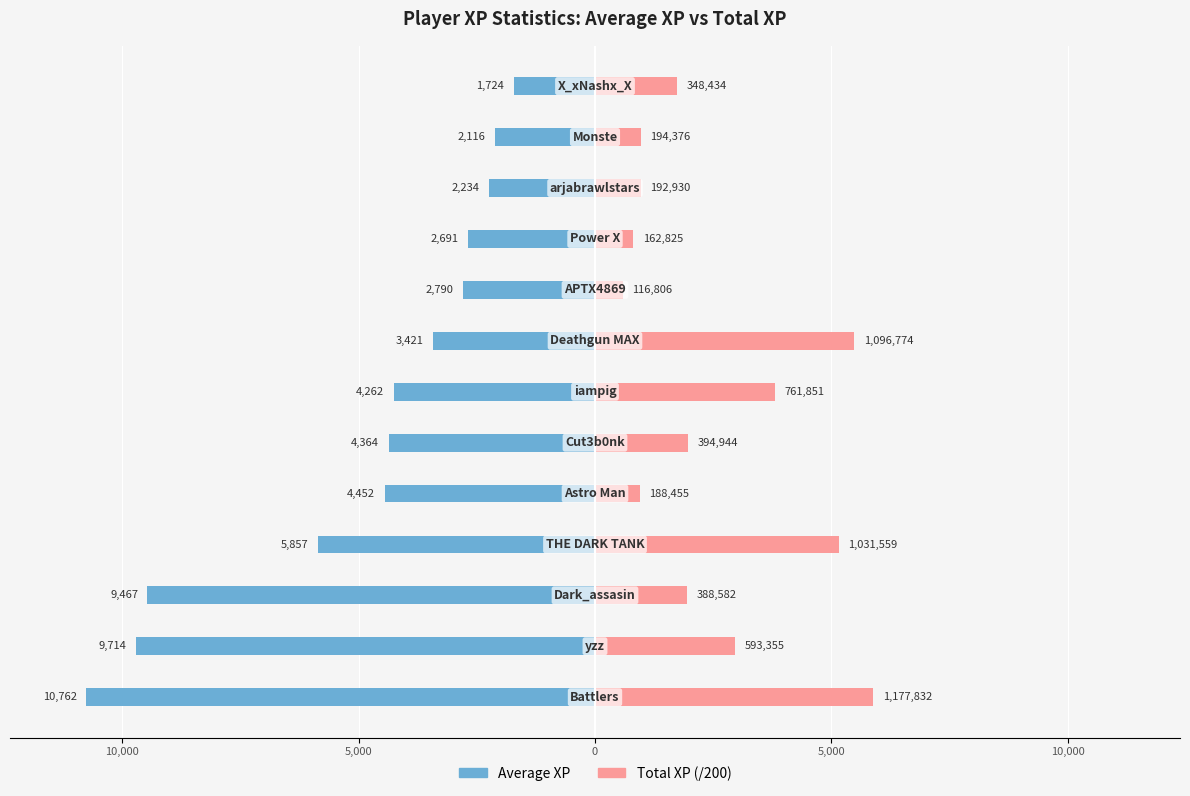

How many categories are shown in the chart?

13